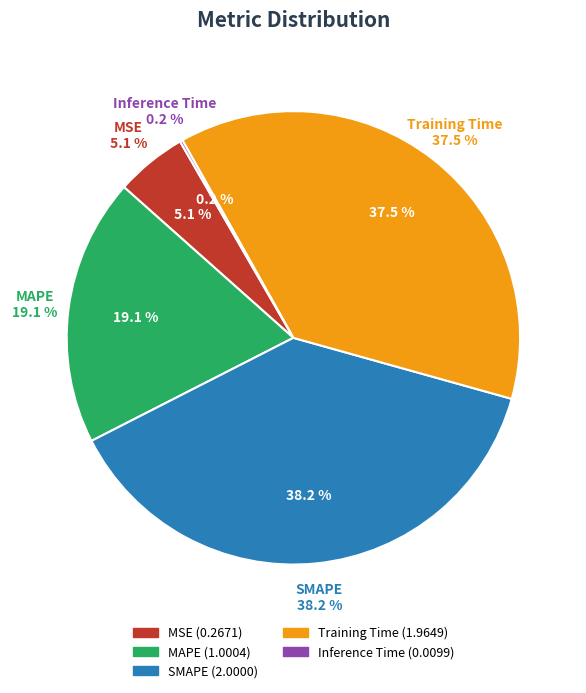

Between Training Time and MSE, which is larger?

Training Time